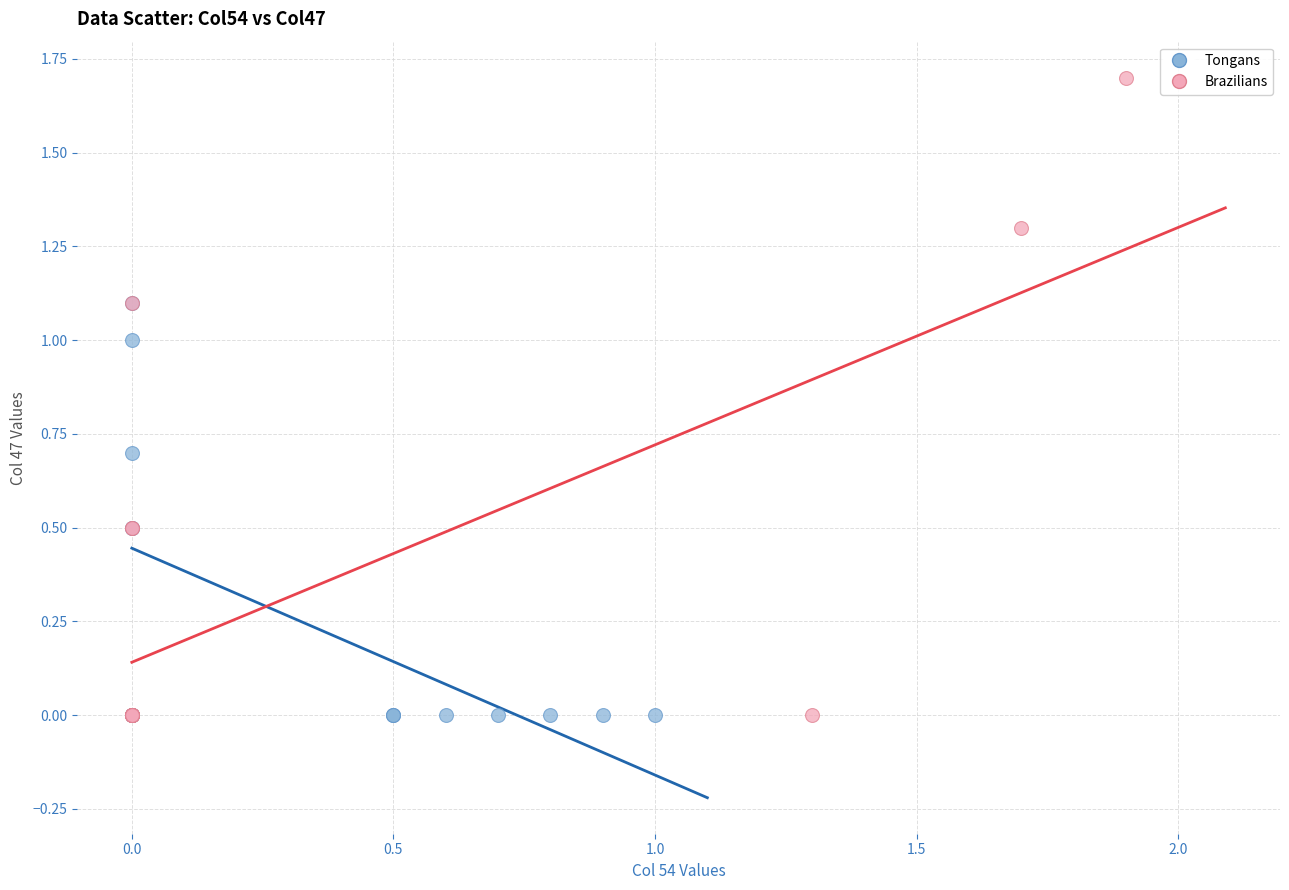

Which series has the largest Y range (max minus min)?

Brazilians